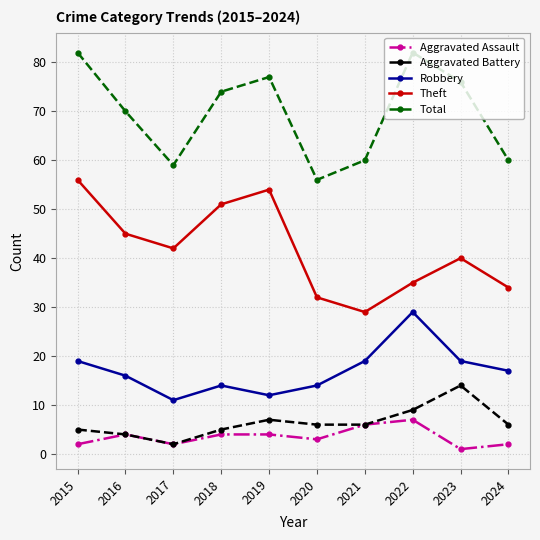

What is the difference between the maximum and minimum values in the Robbery series?

18